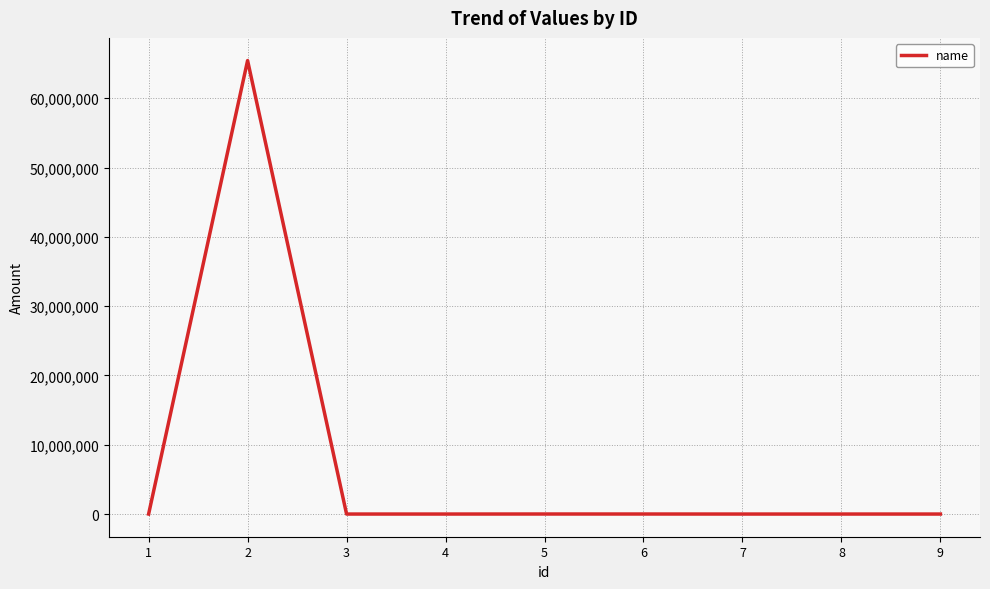

Is it true that the value at 2 is 65433254?

True